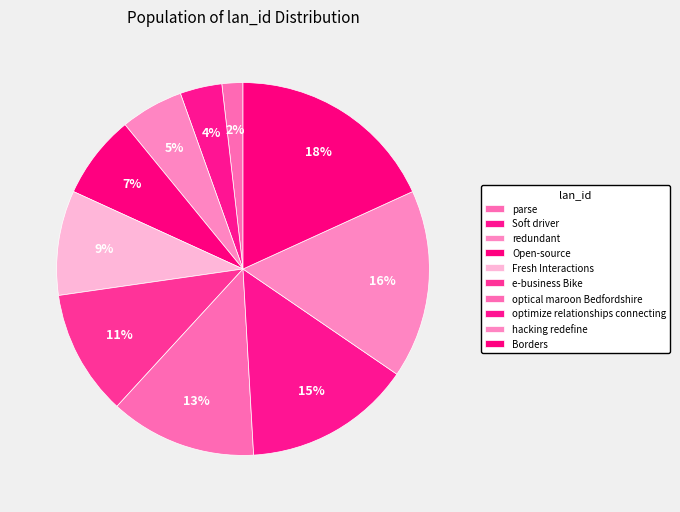

What is the largest slice in the pie chart?

Borders